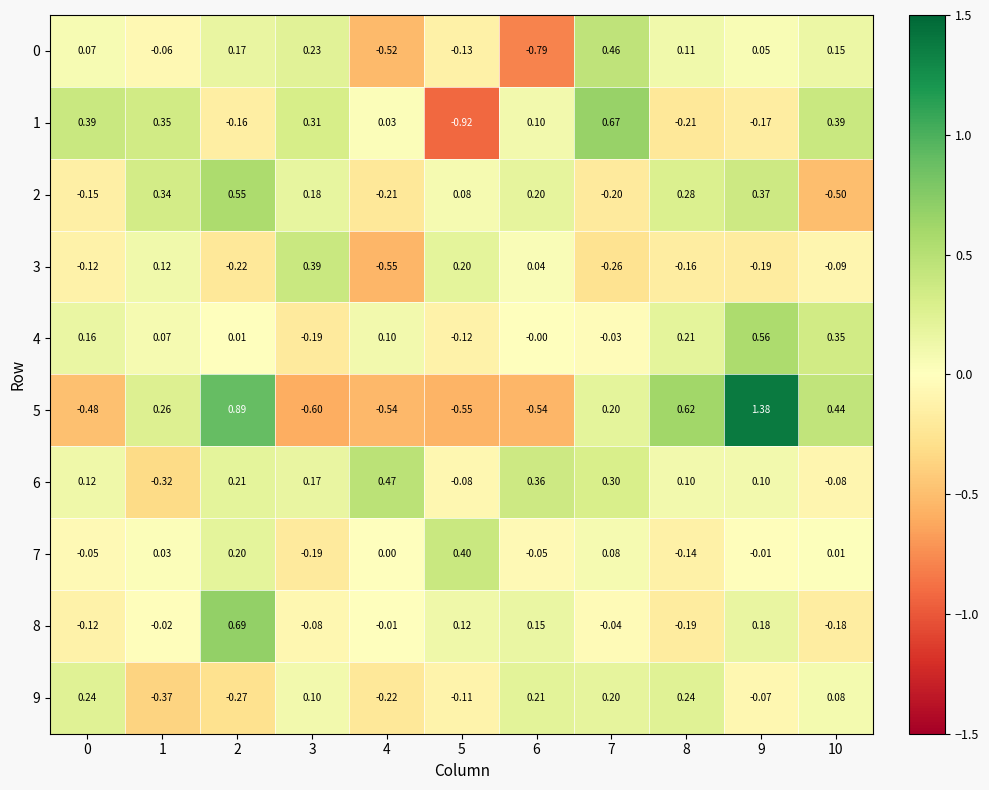

At how many categories does at least one series exceed 0?

11